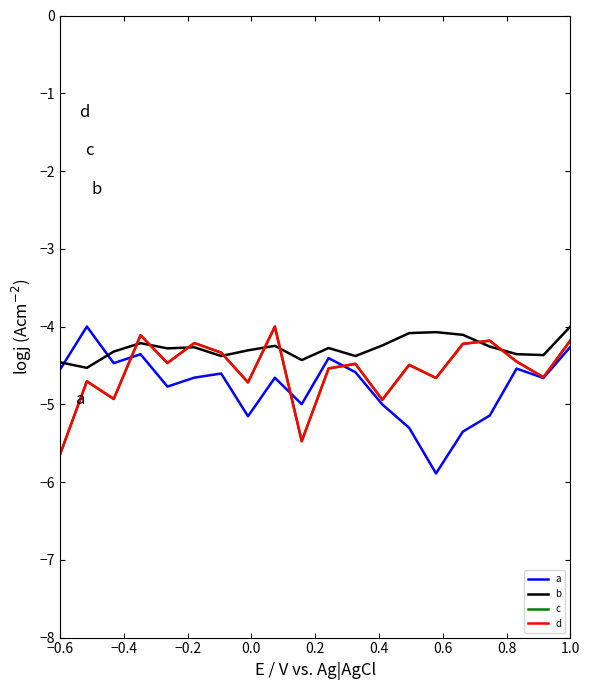

After their last crossing, which series has the higher values: a or c?

c